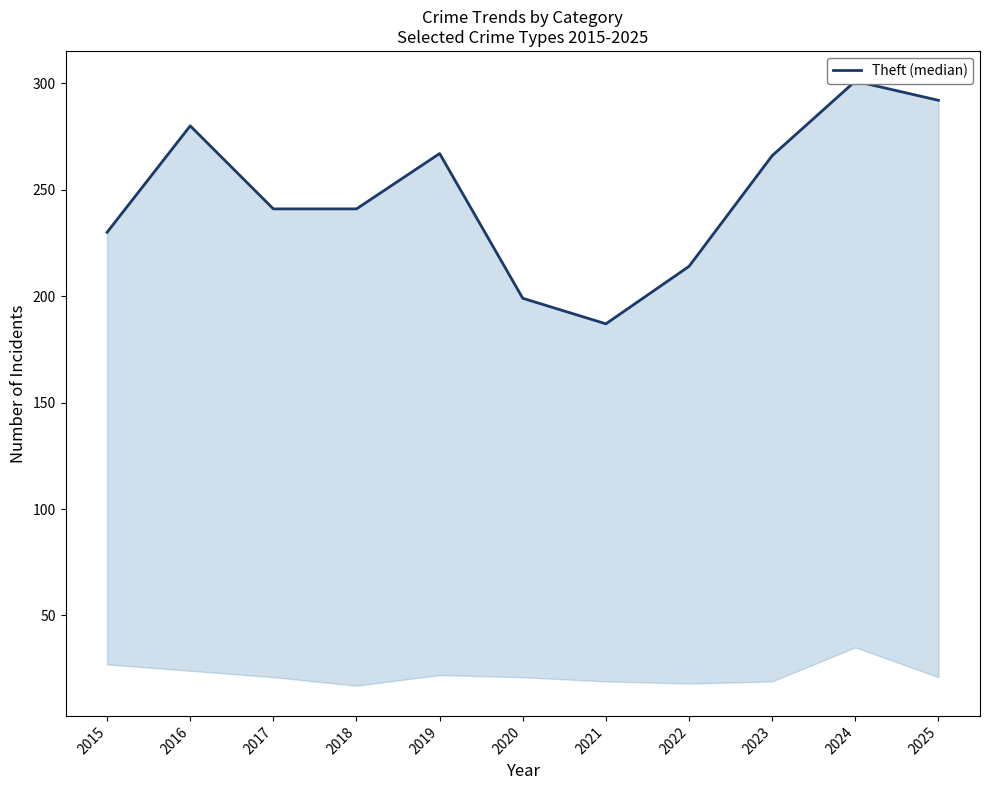

What is the change in value from 2015 to 2021?

-43